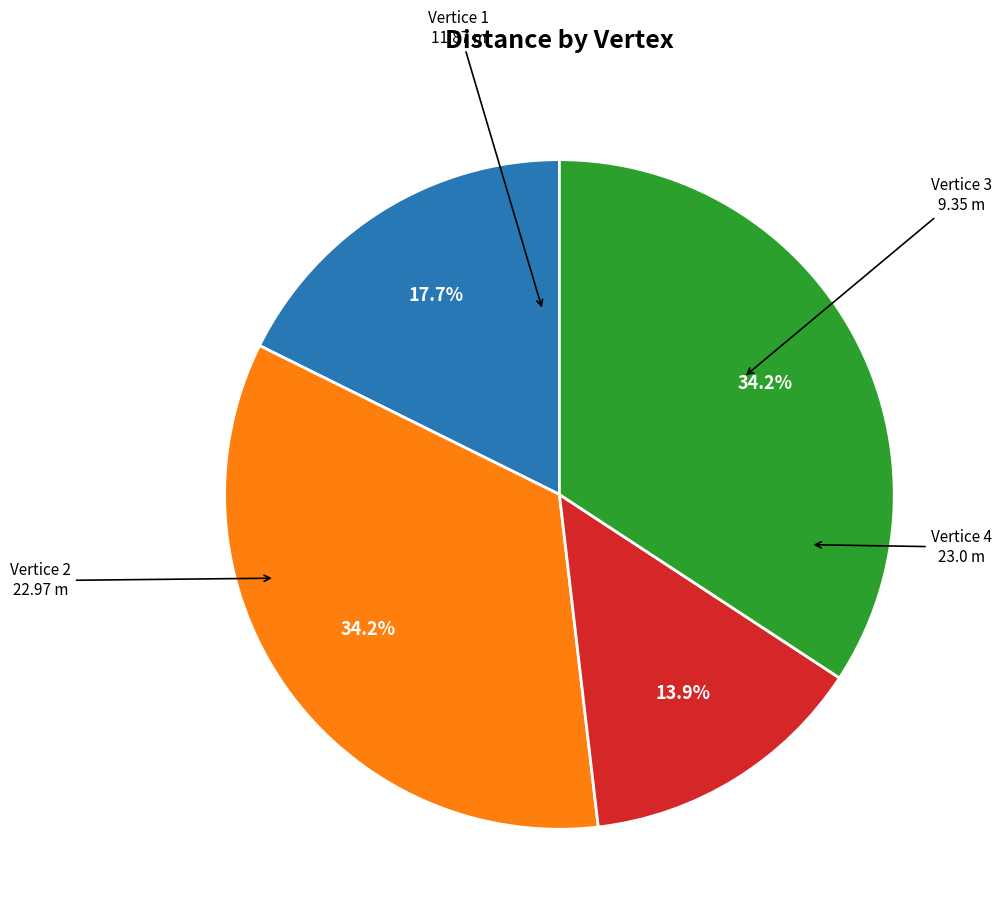

Is there a majority slice in this chart?

No